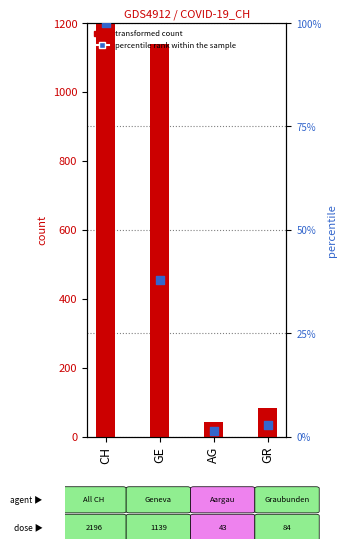

Which series contains the highest Y value?

transformed count